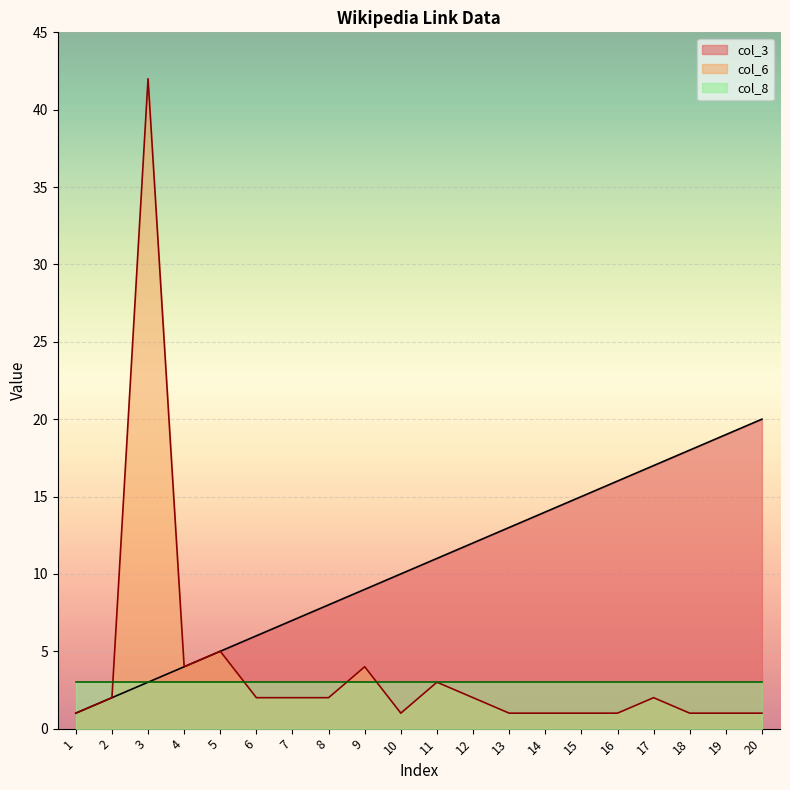

Which category has the lowest value across all series?

1